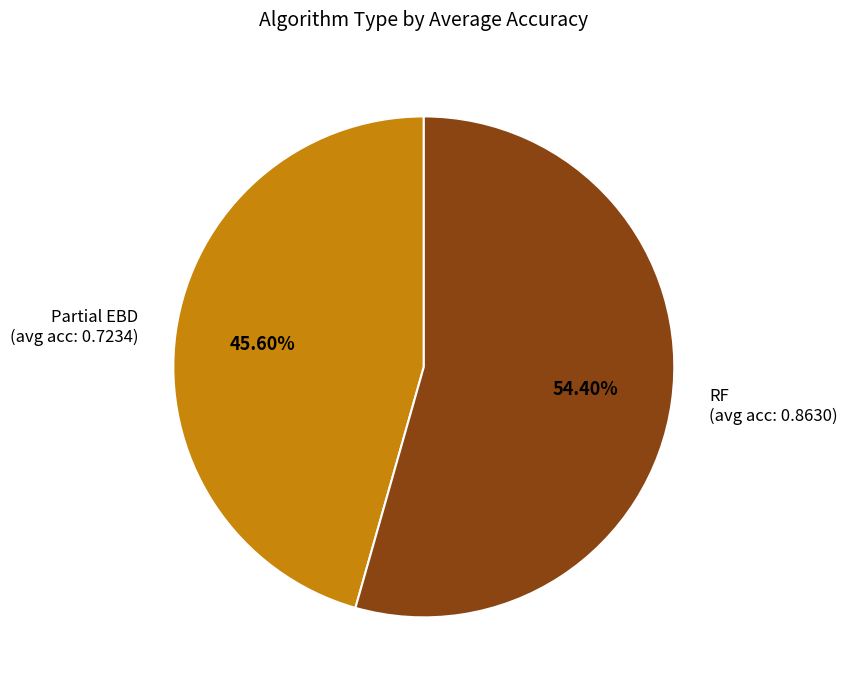

Rank the categories by value from lowest to highest.

Partial EBD, RF